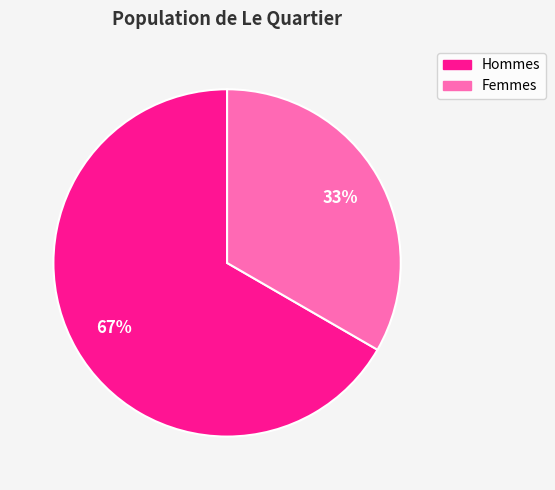

To the nearest percent, what is the average slice percentage?

50%